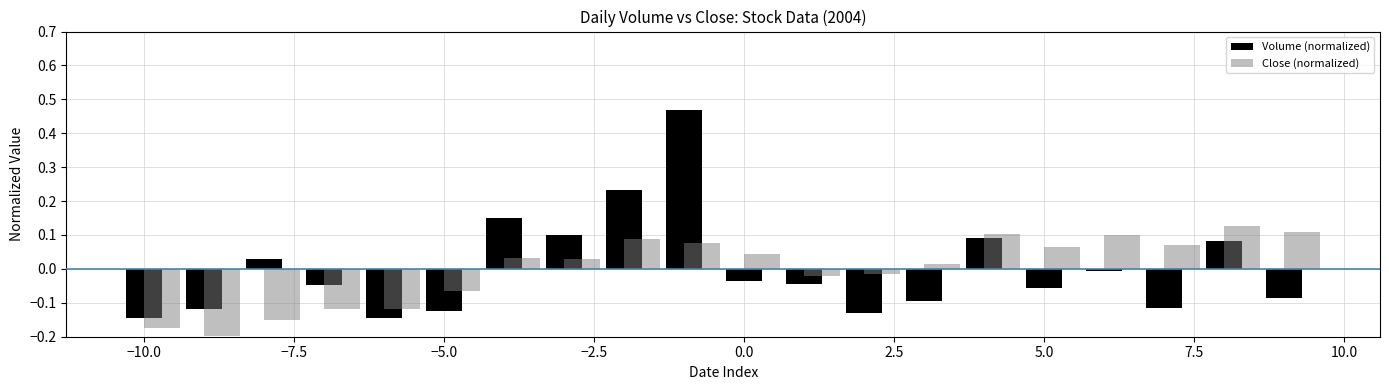

What is the difference between the maximum and minimum values in the Close (normalized) series?

0.3